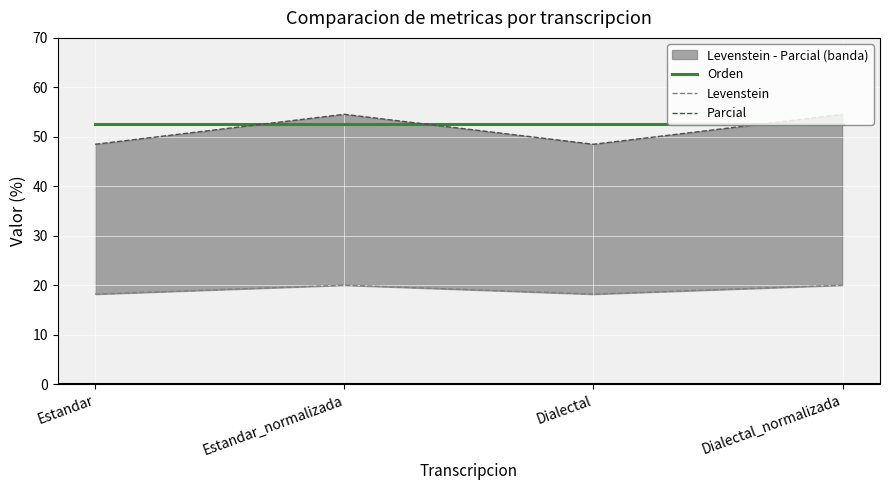

Which series has the widest spread of values?

Parcial